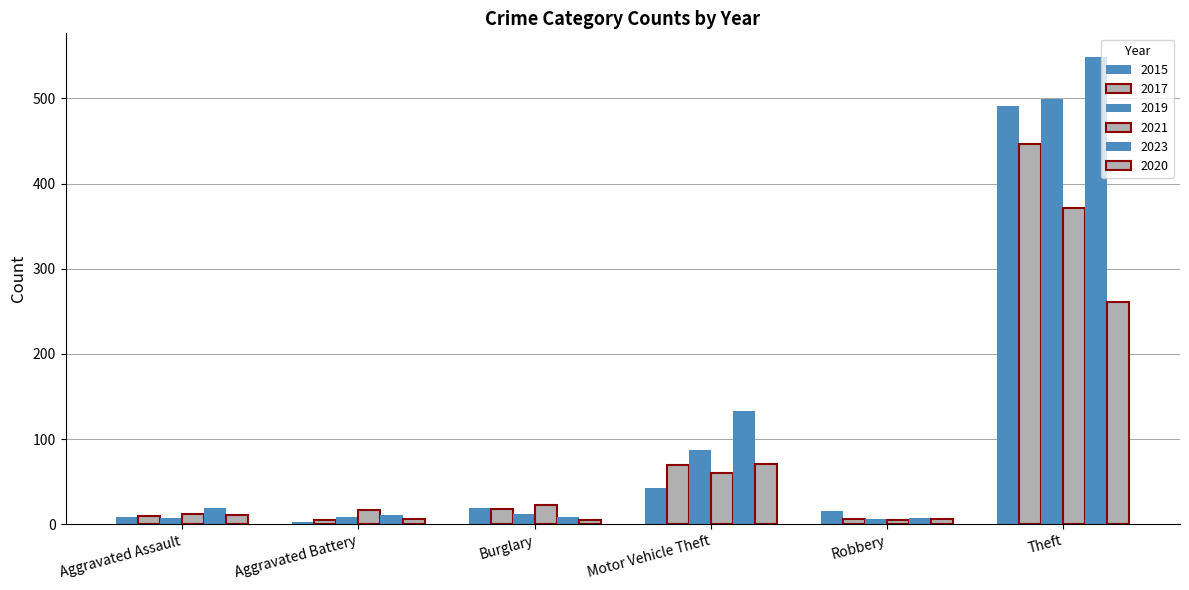

What is the label of the 1st bar from the left?

Aggravated Assault